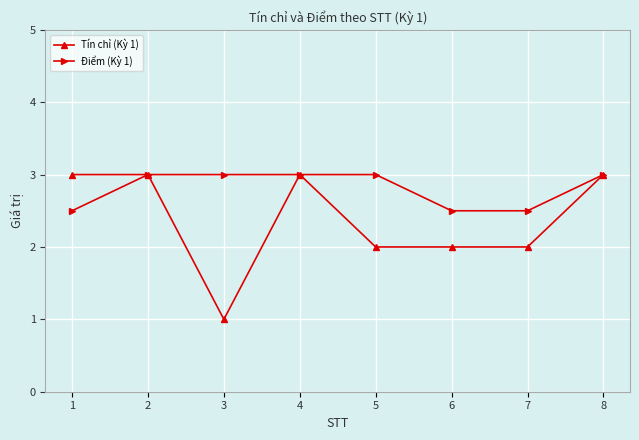

List the series in order of their overall mean, lowest first.

Tín chỉ (Kỳ 1), Điểm (Kỳ 1)